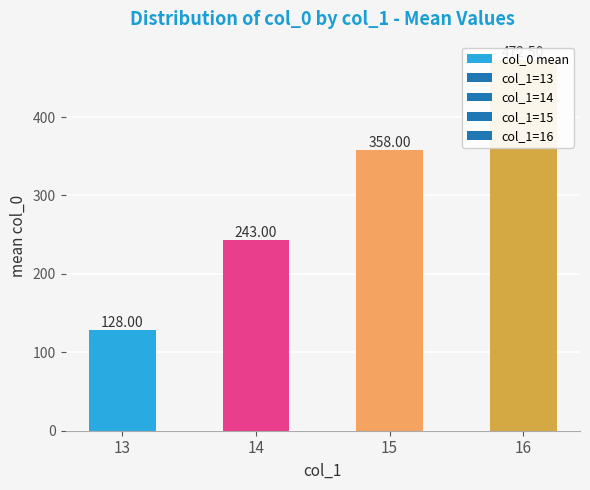

What is the sum of the values at 14 and 15?

601.0